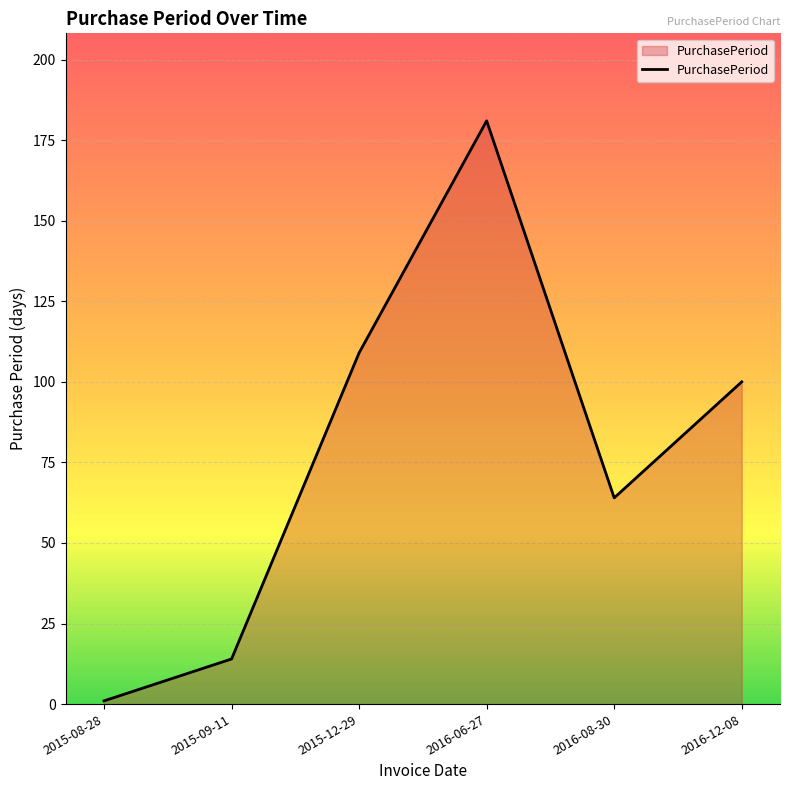

How many series are shown in this chart?

1